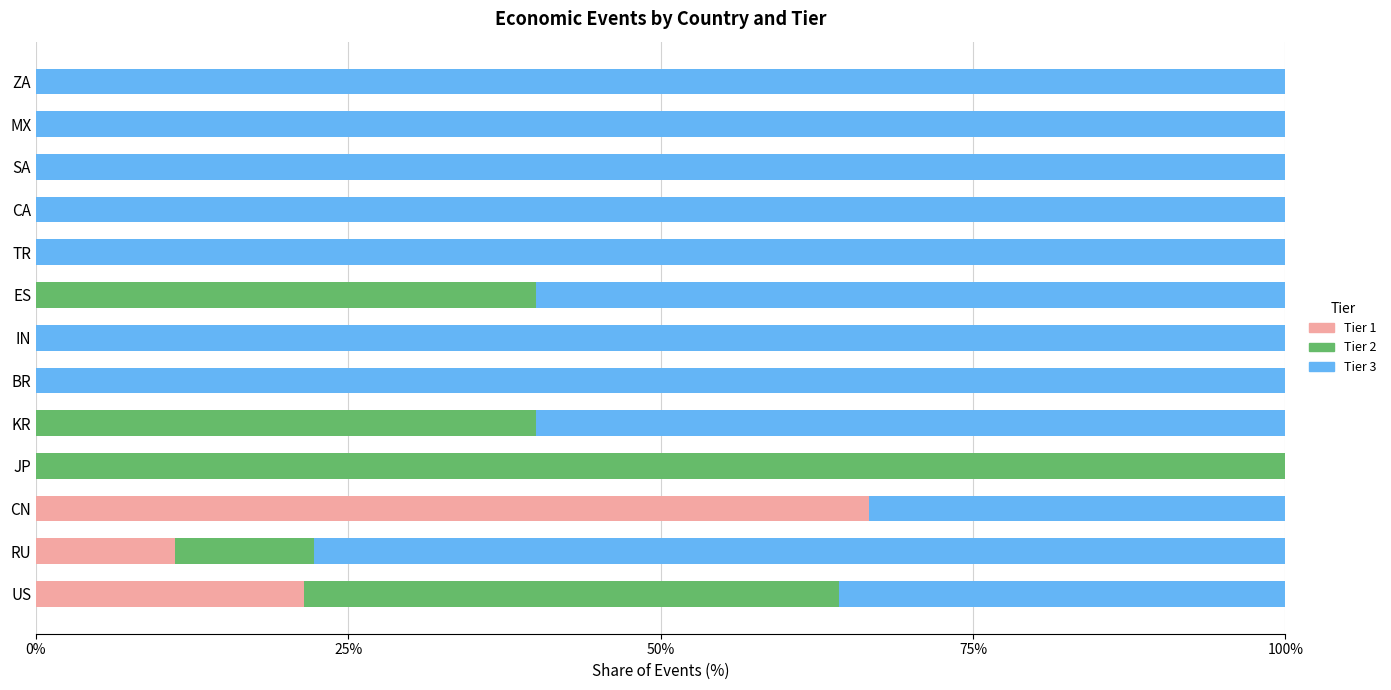

What is the total value across all series at CA?

100.0